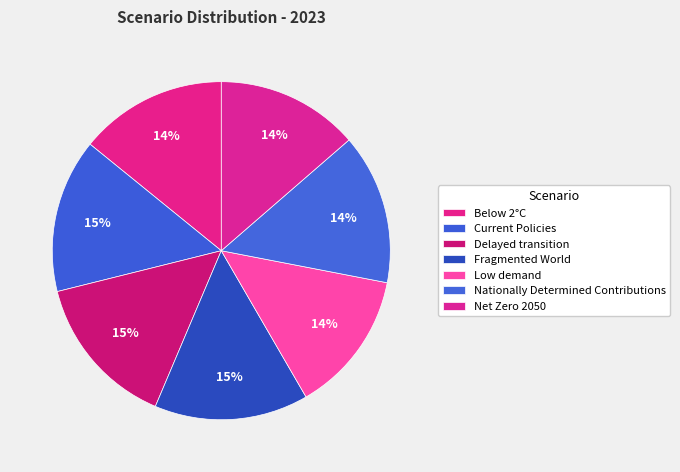

True or false: Current Policies accounts for 15% of the total.

True